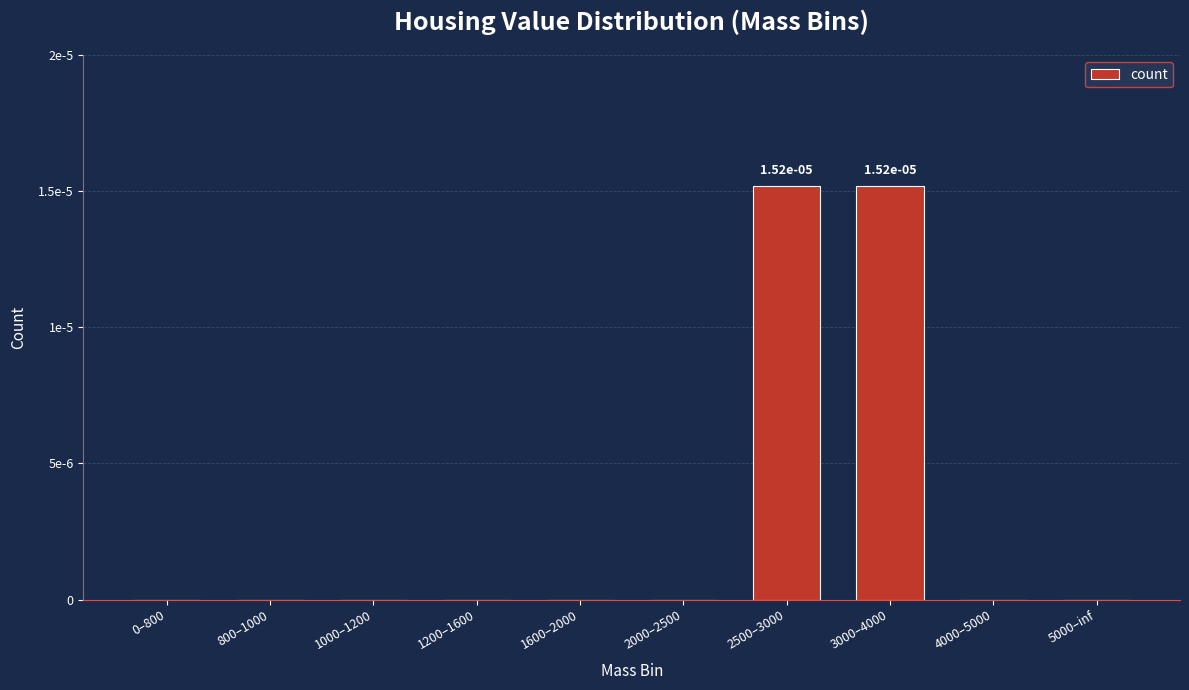

Are the bars horizontal?

No